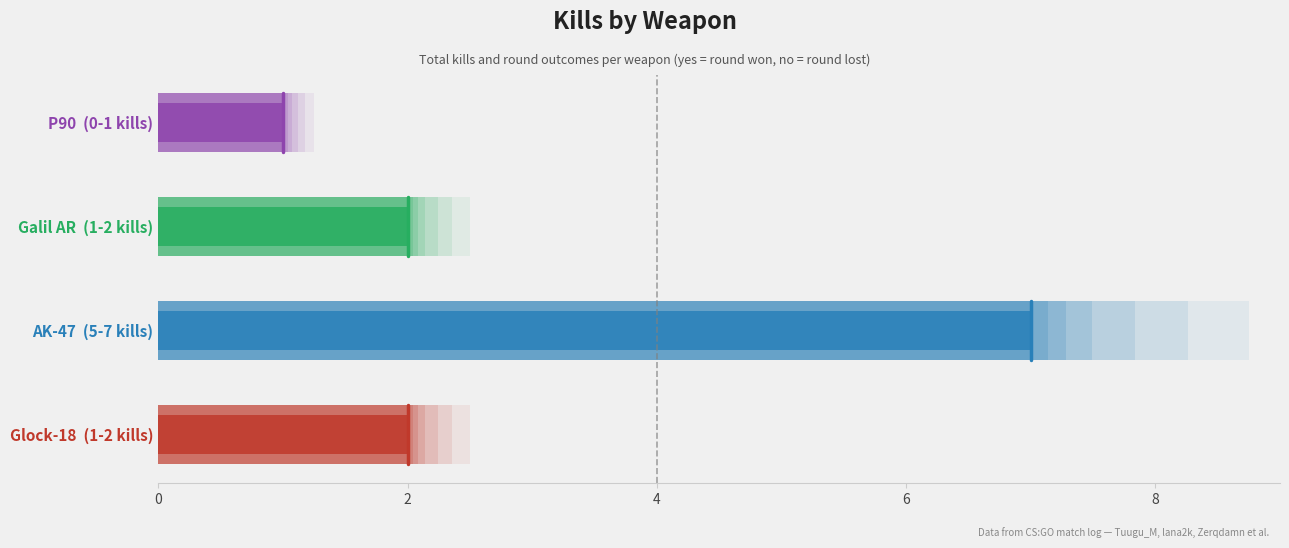

Approximately how many times larger is the value at 9 compared to 7?

1.0